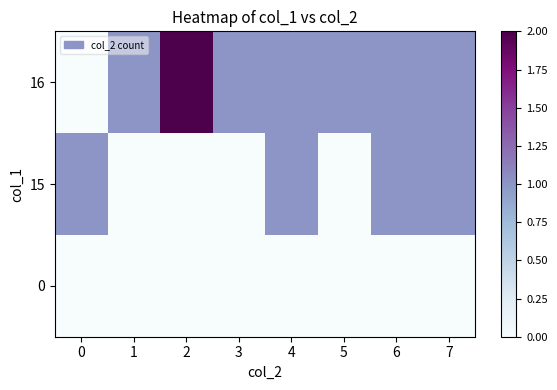

At which category does the chart reach its peak across all series?

2